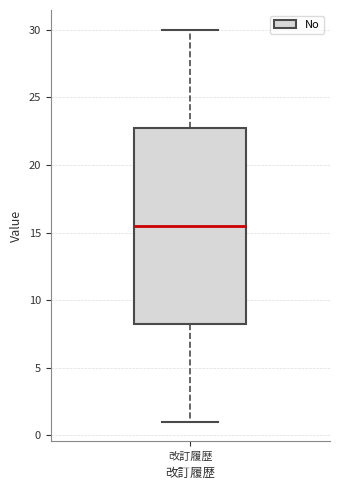

Read this box plot against the y-axis: the position of the median line, the range covered by the box, and the ends of both whiskers. The values are not printed on the chart, so give them approximately, as read against the axis.

median 15.5, box 8.5 to 23.0, whiskers 1.0 to 30.0